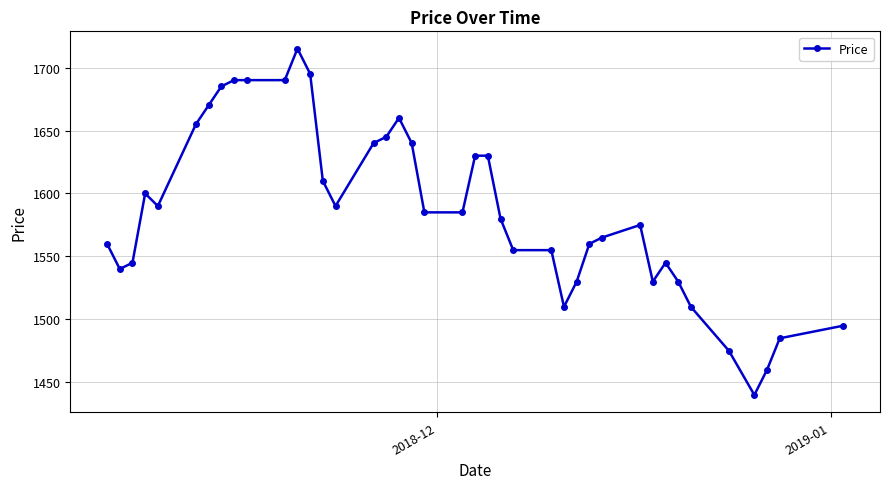

What is the average value?

1586